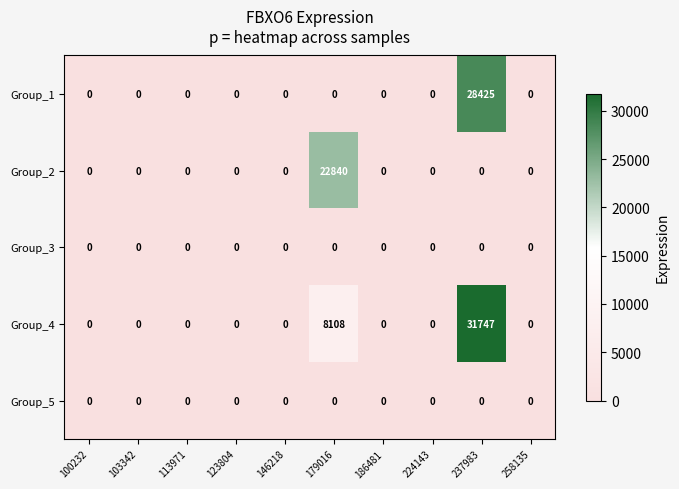

Which series changed the most between 224143 and 237983?

Group_4